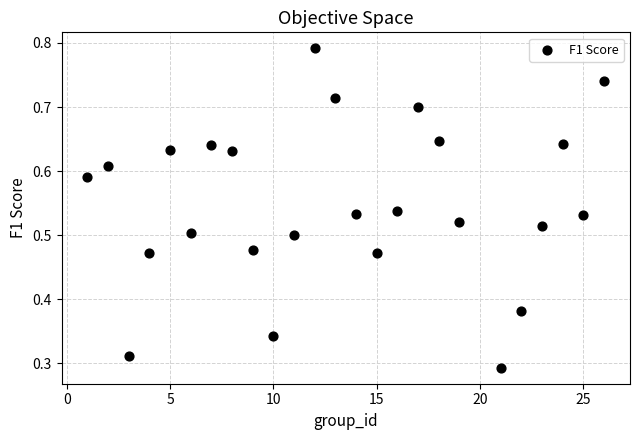

What is the range of X values (max minus min)?

25.0